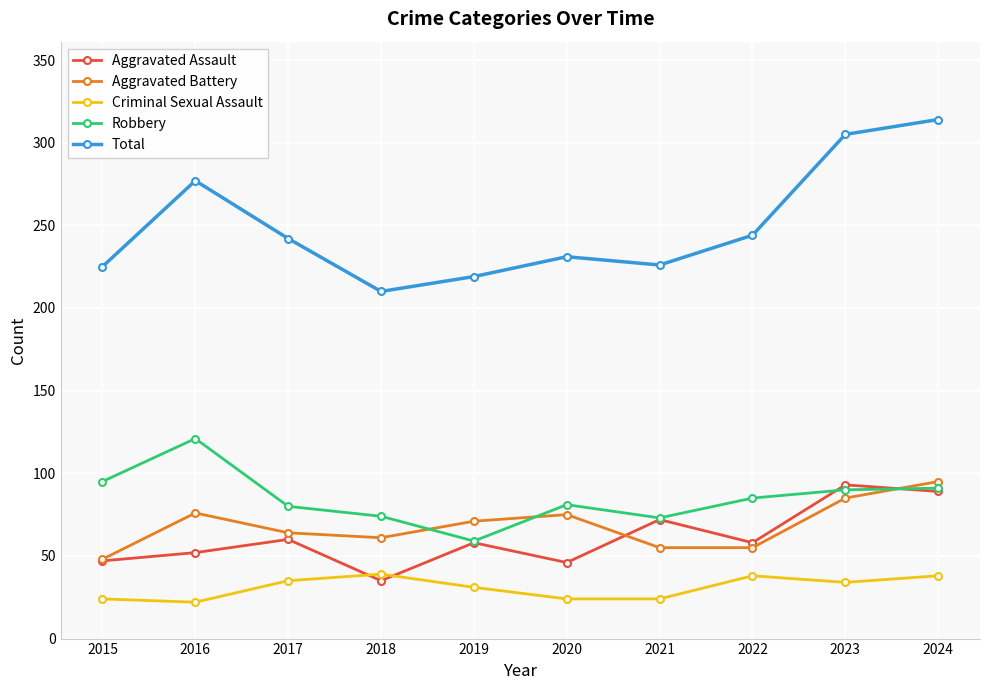

Between which two adjacent categories do Aggravated Battery and Robbery first intersect?

2018 and 2019